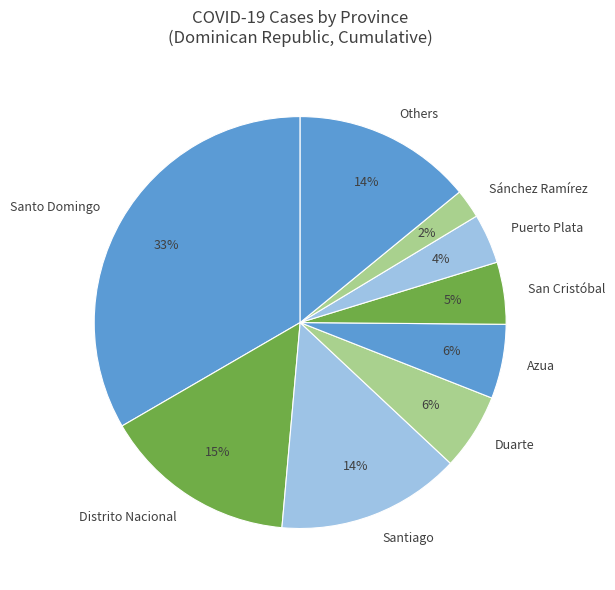

Which category has the biggest portion of the pie?

Santo Domingo